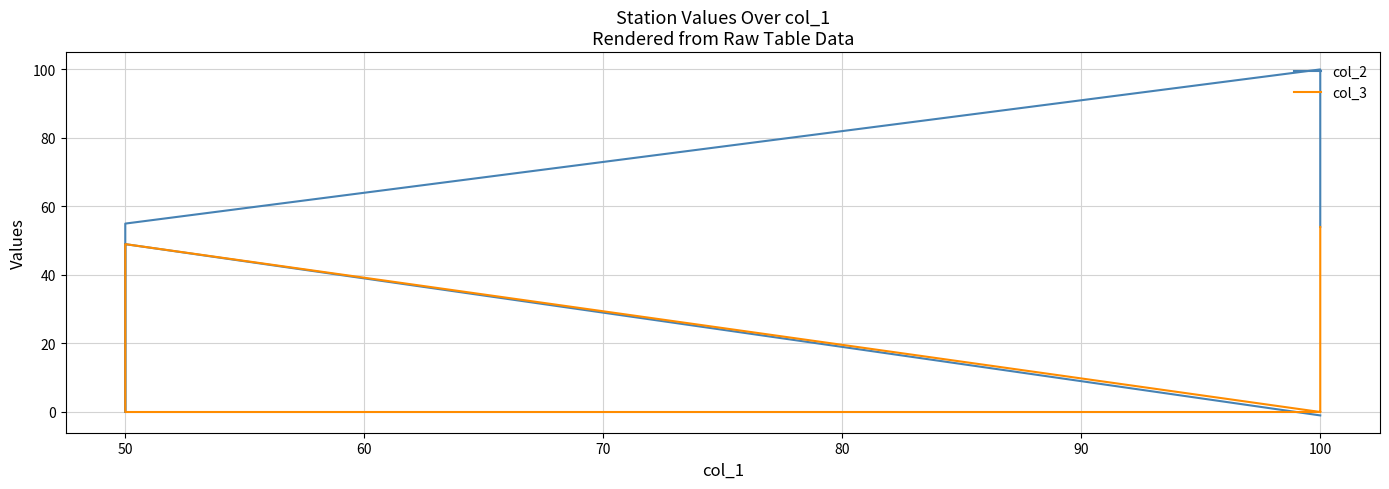

In col_2, how many points are higher than both neighbors (excluding endpoints)?

2